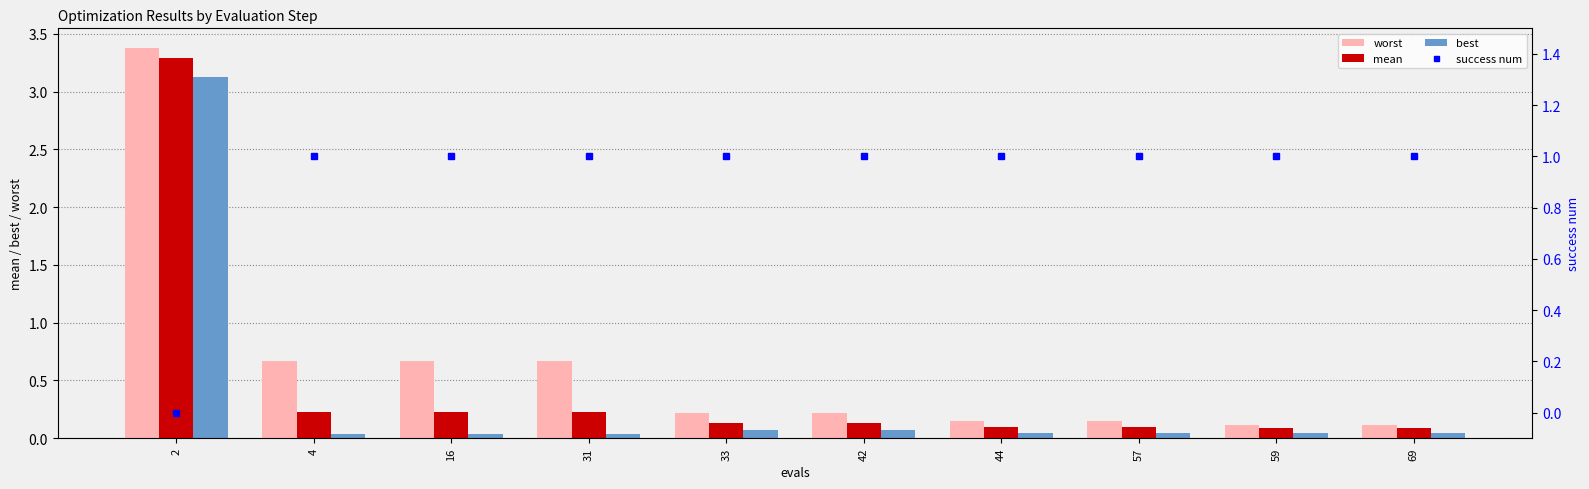

What is the value of the mean bar at the 9th from the left?

0.1